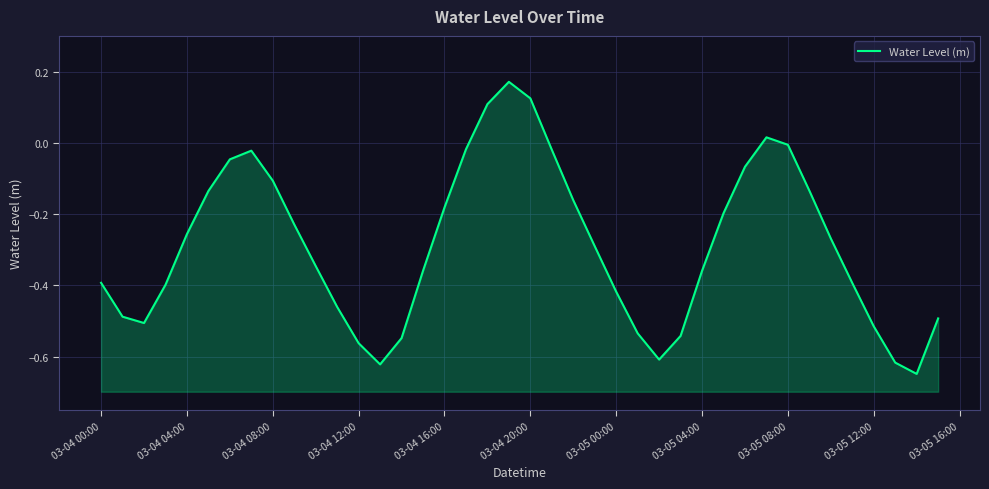

What is the sum of all values?

-11.5